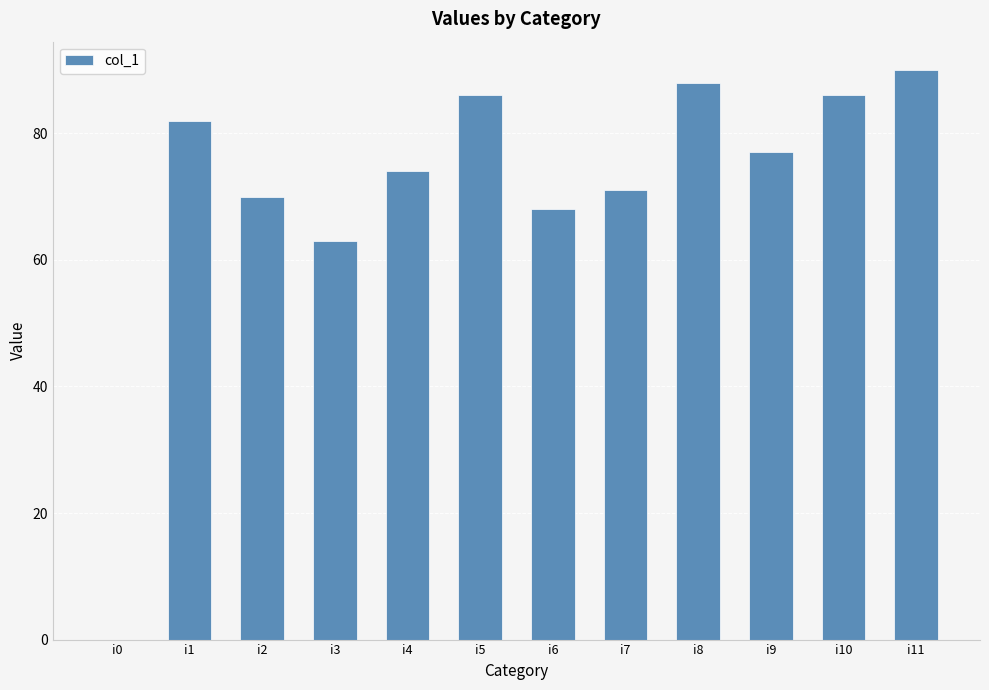

Reading right to left, transcribe all the data shown in this chart.

i11=90	i10=86	i9=77	i8=88	i7=71	i6=68	i5=86	i4=74	i3=63	i2=70	i1=82	i0=0